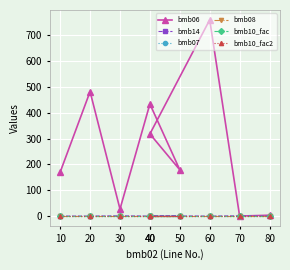

Read the bmb07 value at 40.

1.0